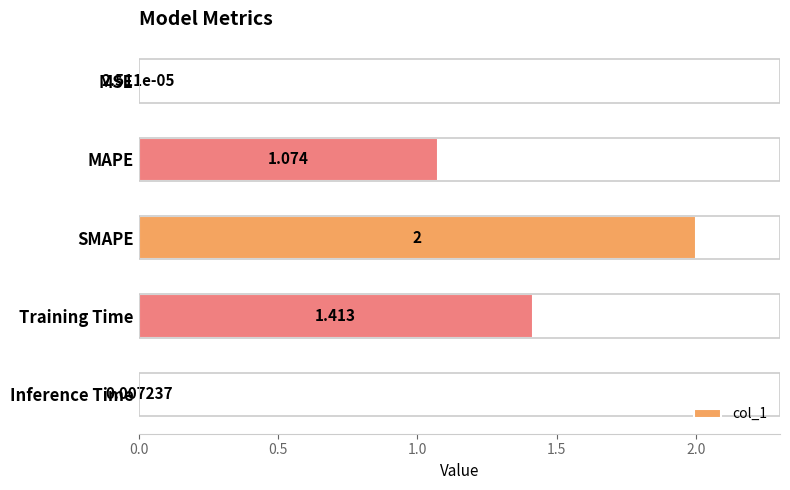

Are the bars grouped side by side (vs. stacked)?

No